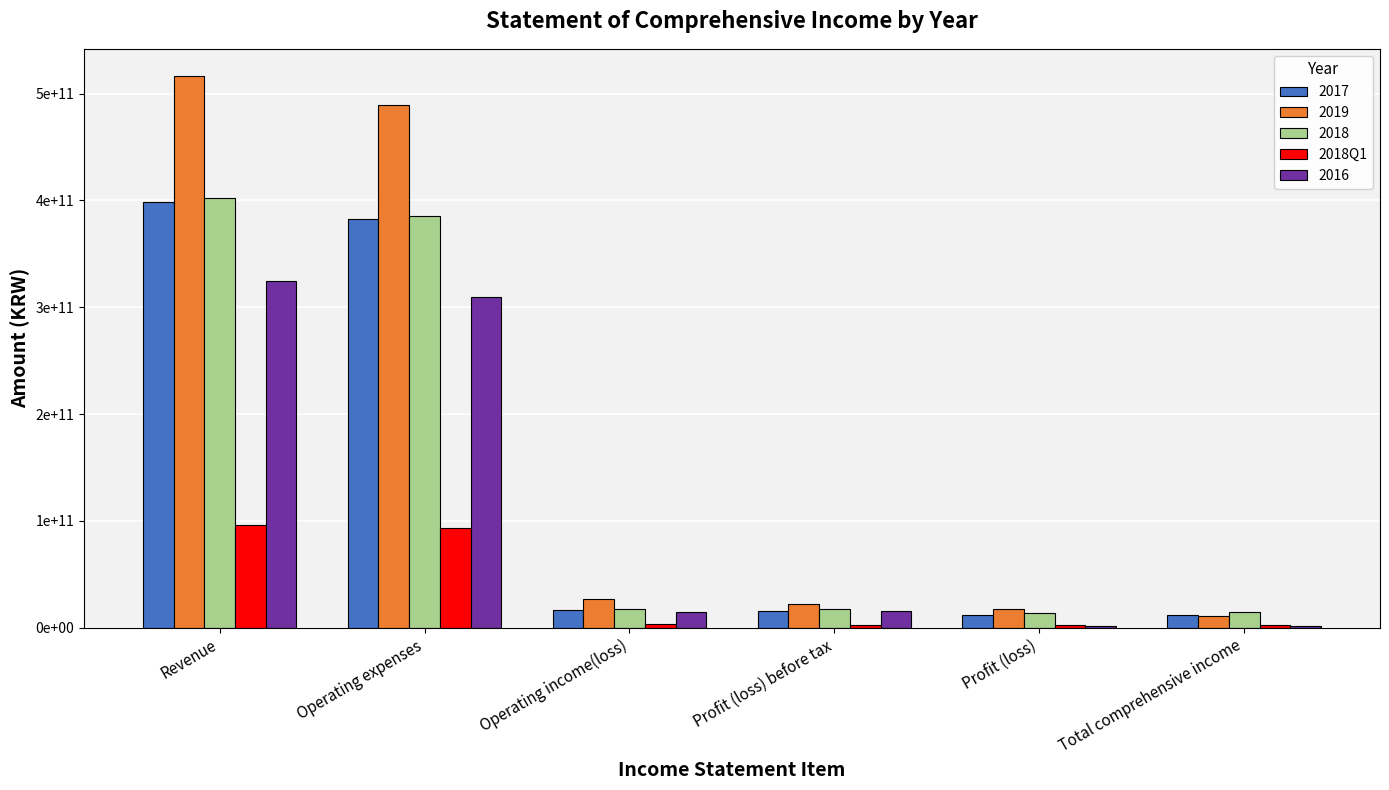

Are the bars grouped side by side (vs. stacked)?

Yes